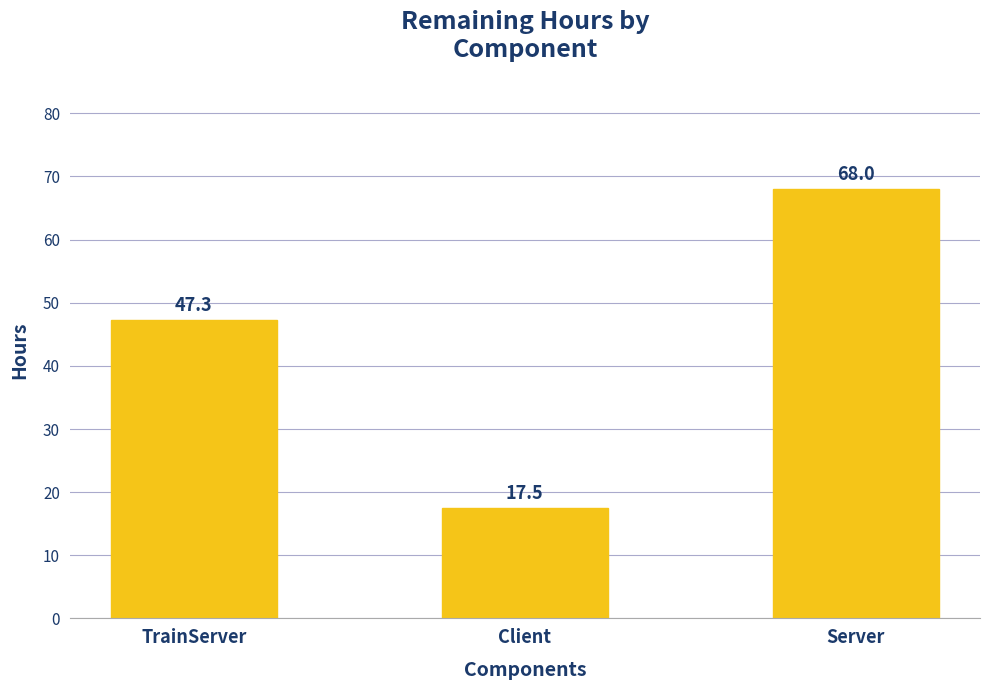

List the labels in order of value, largest first.

Server, TrainServer, Client